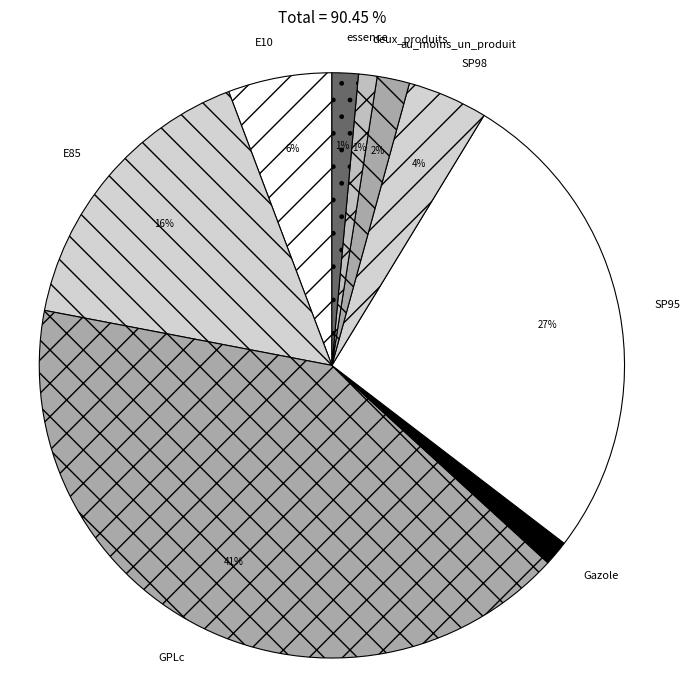

What percentage is the au_moins_un_produit slice, to the nearest percent?

2%